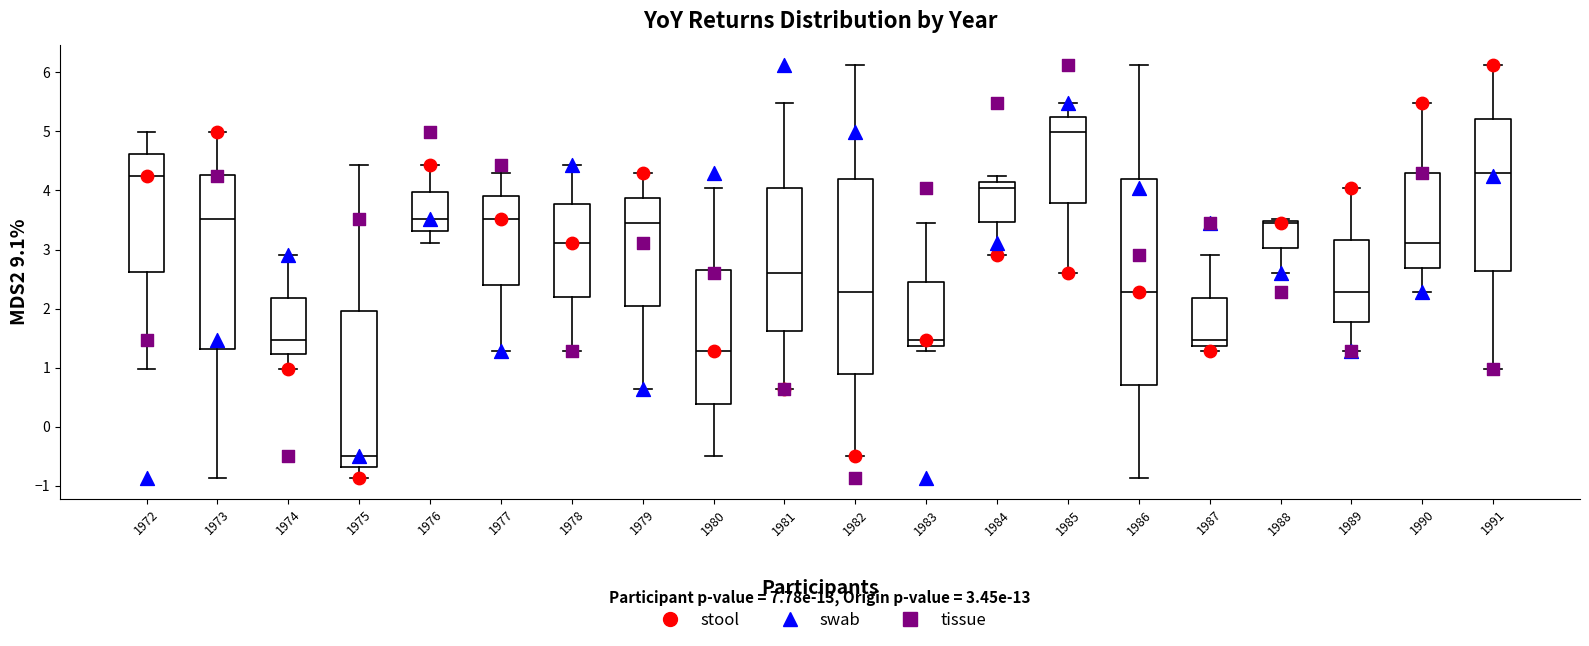

Which box is the tallest, from its lower edge to its upper edge?

1986